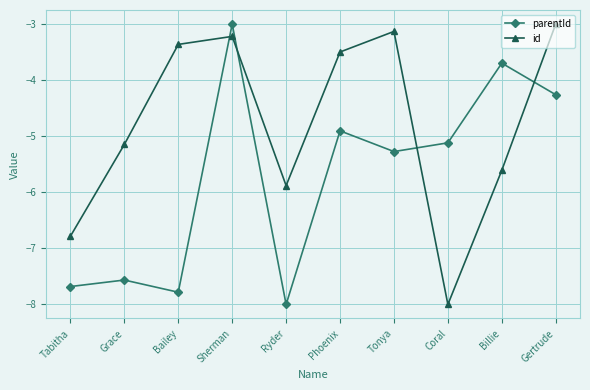

What is the difference between the maximum and minimum values in the id series?

5.0